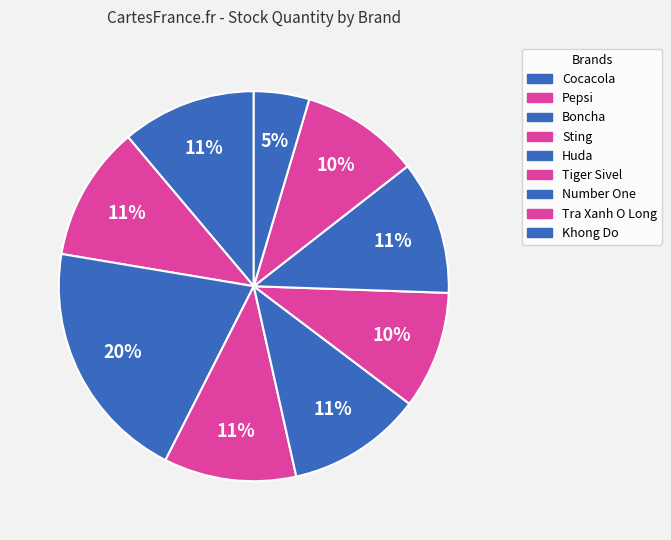

How many slices are in this pie chart?

9